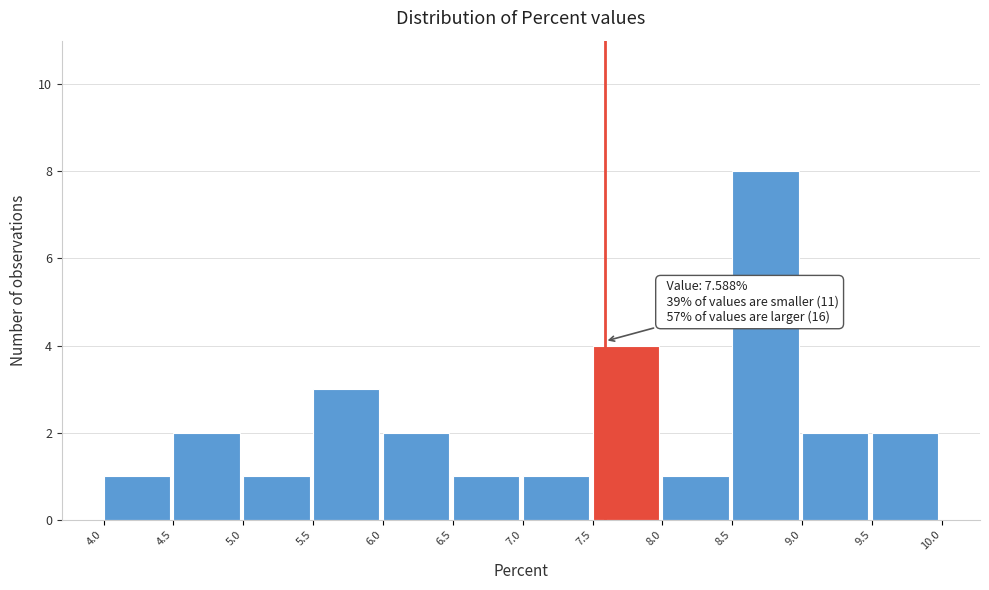

Which range on the x-axis has the tallest bar?

8.5 to 9.0